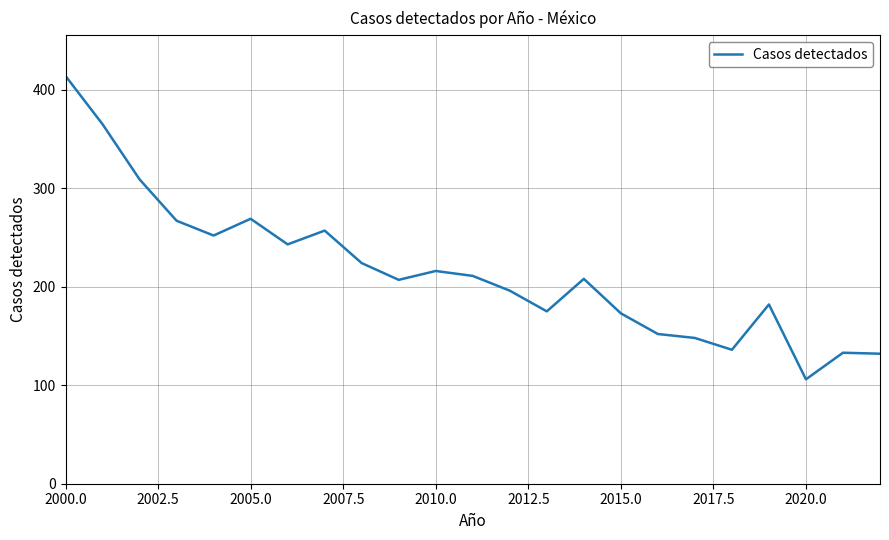

What is the smallest value displayed?

106